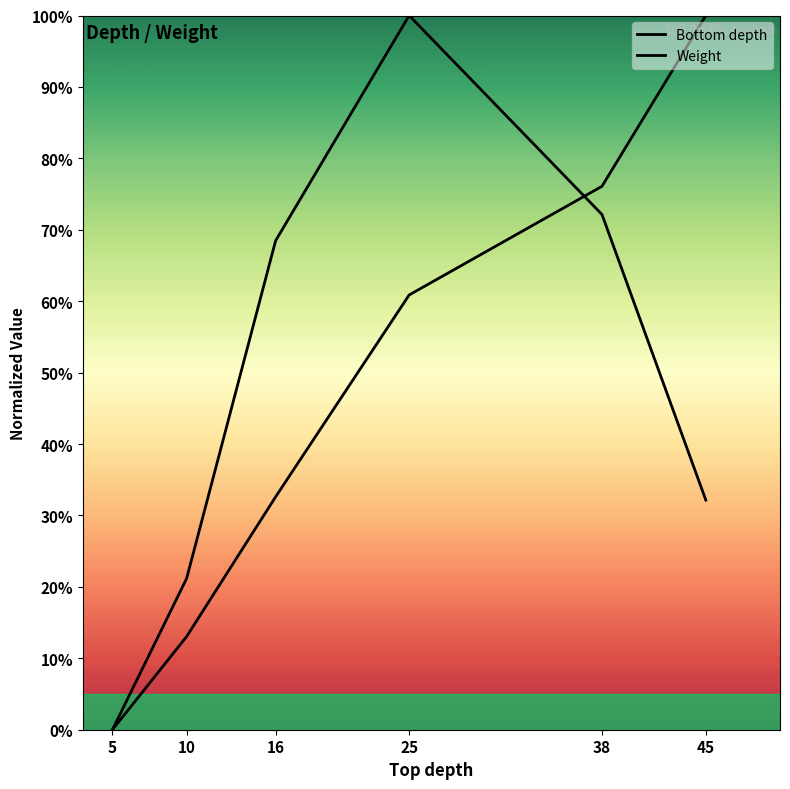

What is the average value of the Weight series?

49.0